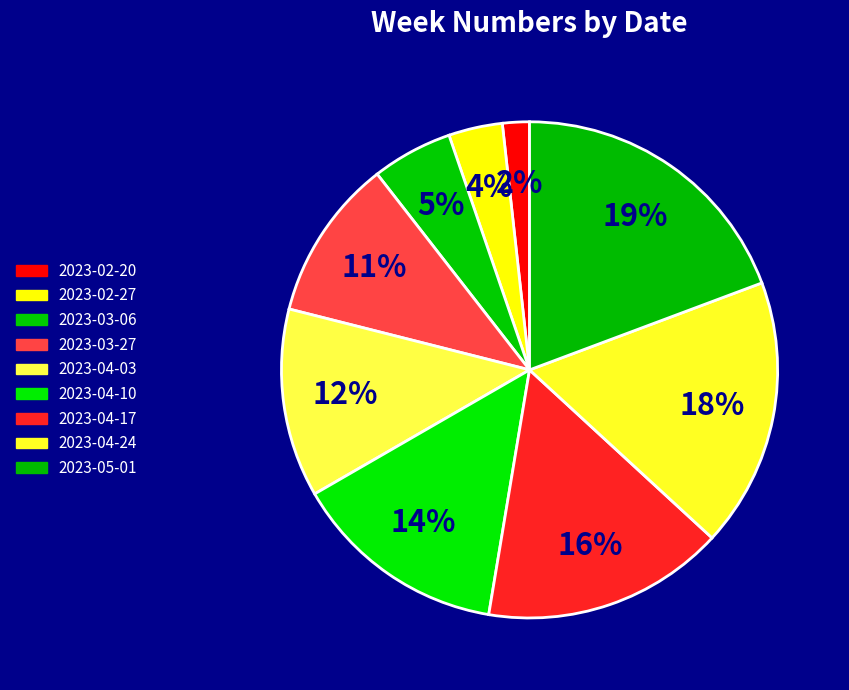

Is it true that 2023-02-20 is 10% of the pie?

False